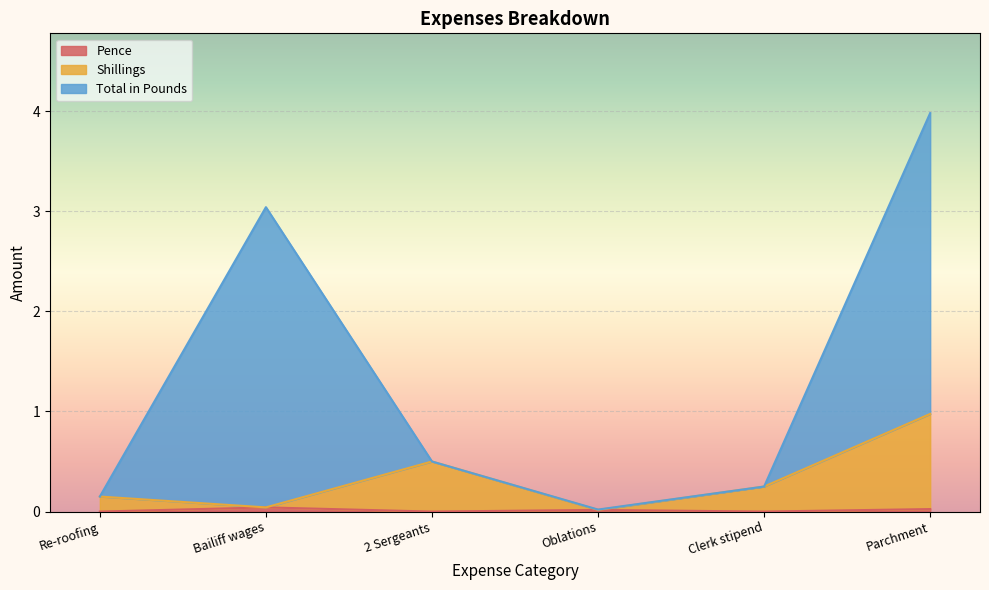

Between 2 Sergeants and Oblations, which is larger?

2 Sergeants